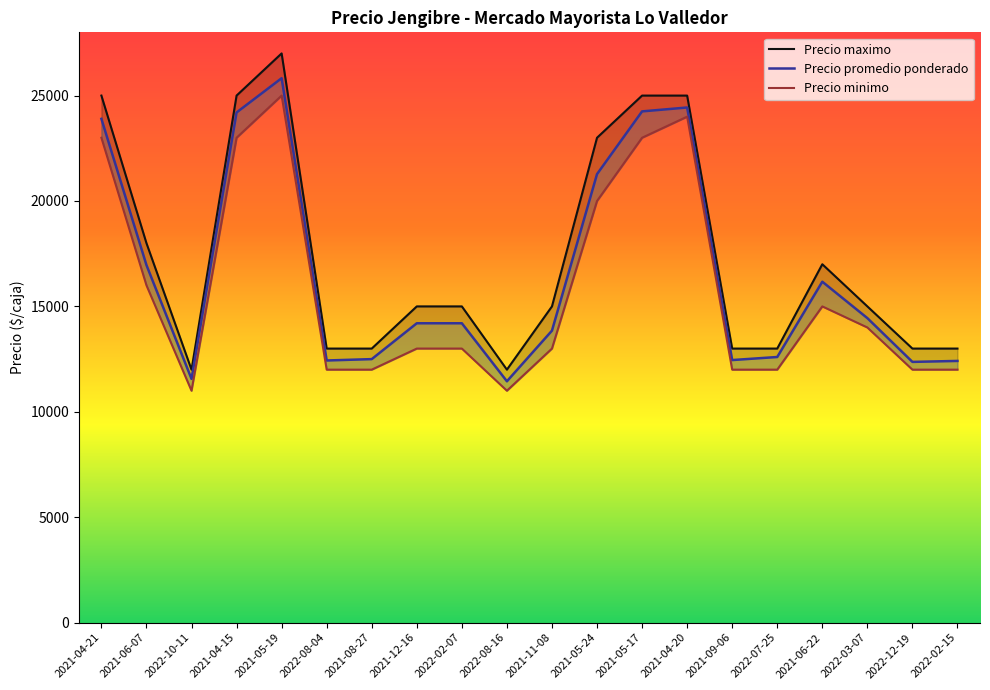

True or false: Precio minimo and Precio maximo intersect in this chart.

False